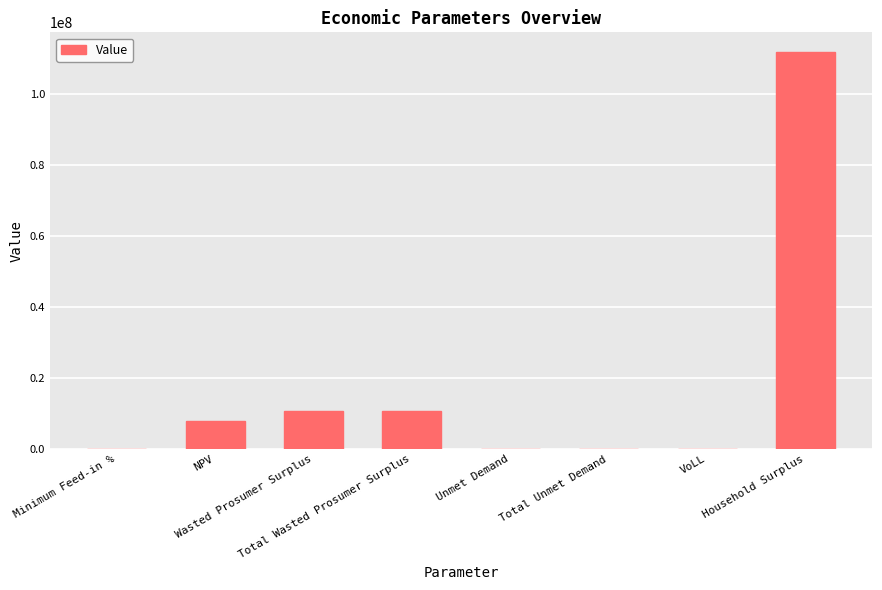

What is the greatest value displayed?

111925833.4